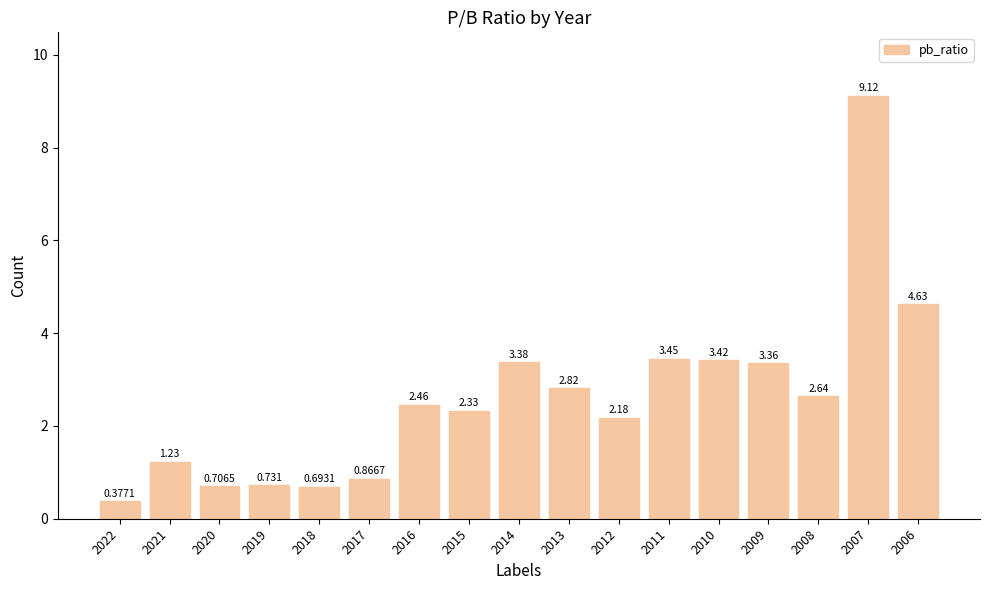

Count the number of categories in the chart.

17